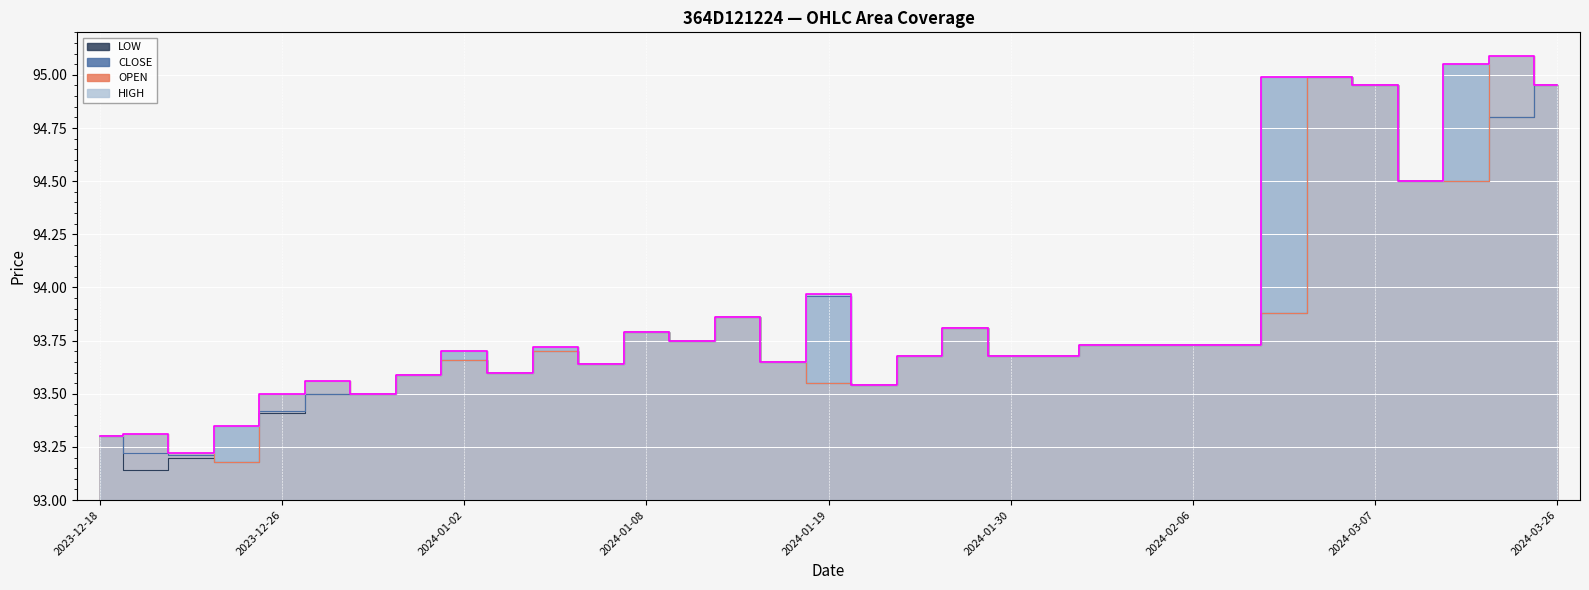

How many lines are shown in the chart?

4